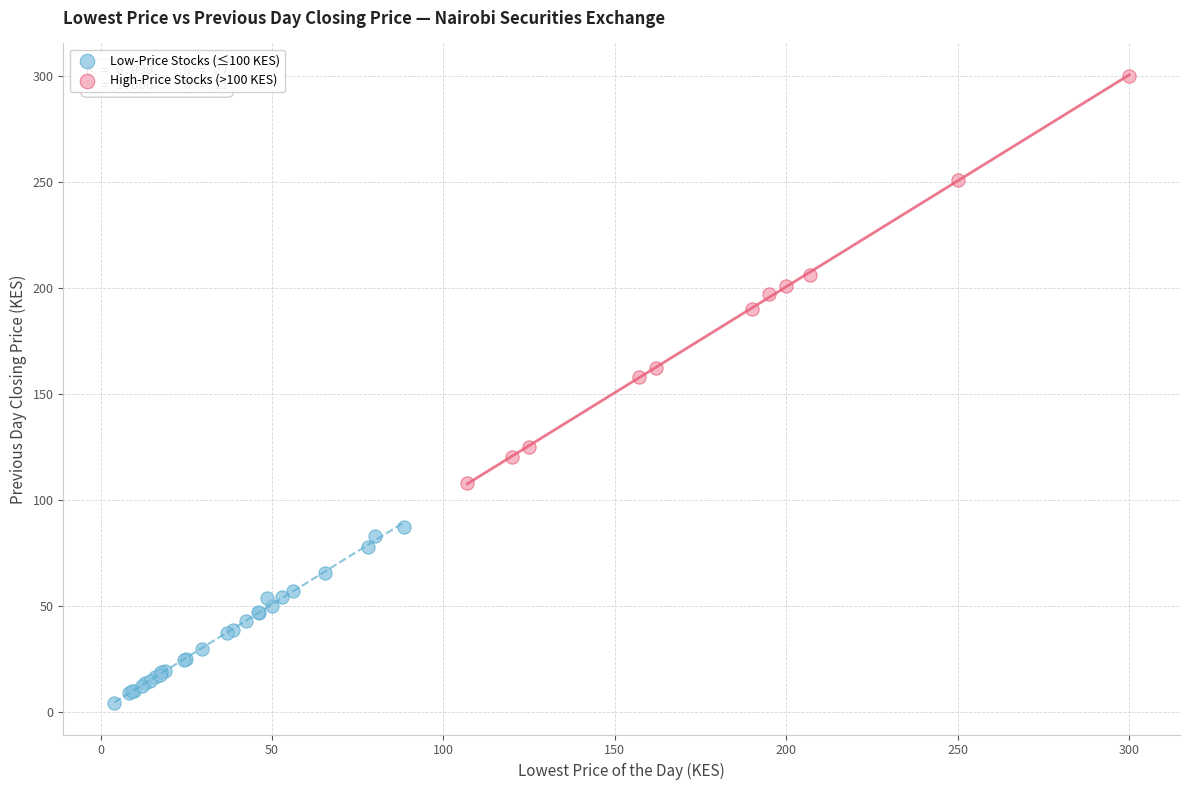

Which series has the widest spread of Y values?

High-Price Stocks (>100 KES)